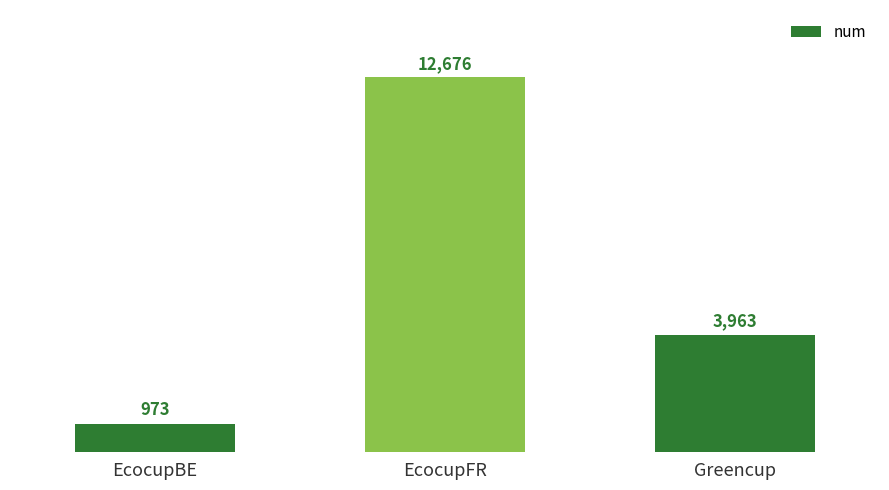

Reading right to left, extract all data points from this chart.

Greencup=3963	EcocupFR=12676	EcocupBE=973